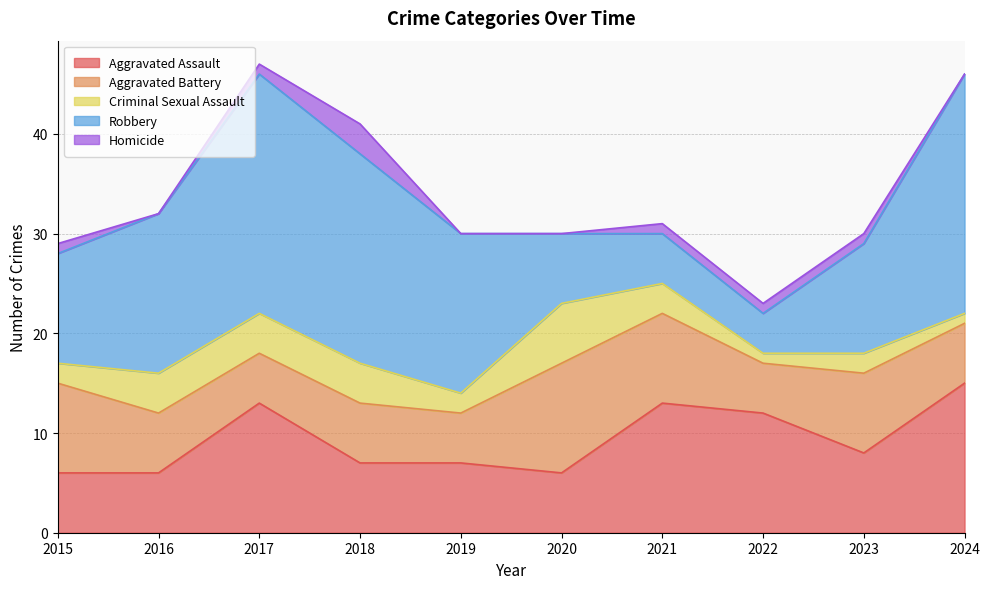

Reading left to right, what are all the values shown in this chart?

Aggravated Assault: 6	6	13	7	7	6	13	12	8	15
Aggravated Battery: 9	6	5	6	5	11	9	5	8	6
Criminal Sexual Assault: 2	4	4	4	2	6	3	1	2	1
Robbery: 11	16	24	21	16	7	5	4	11	24
Homicide: 1	0	1	3	0	0	1	1	1	0